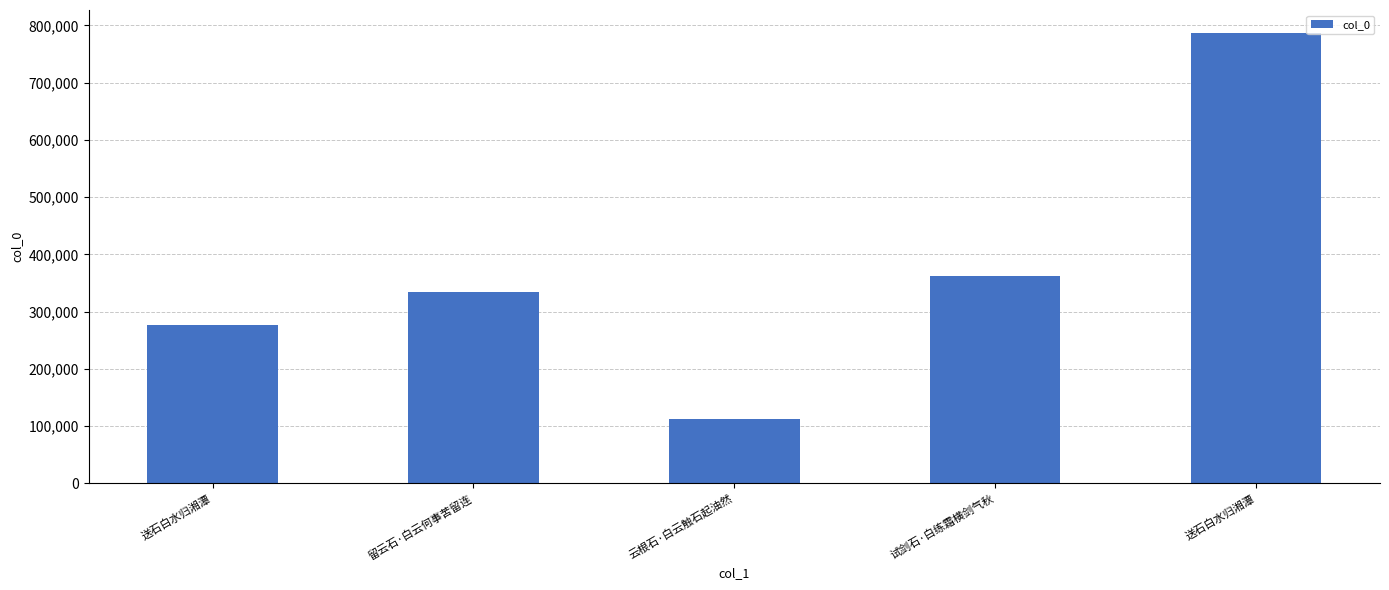

Count the number of categories in the chart.

5